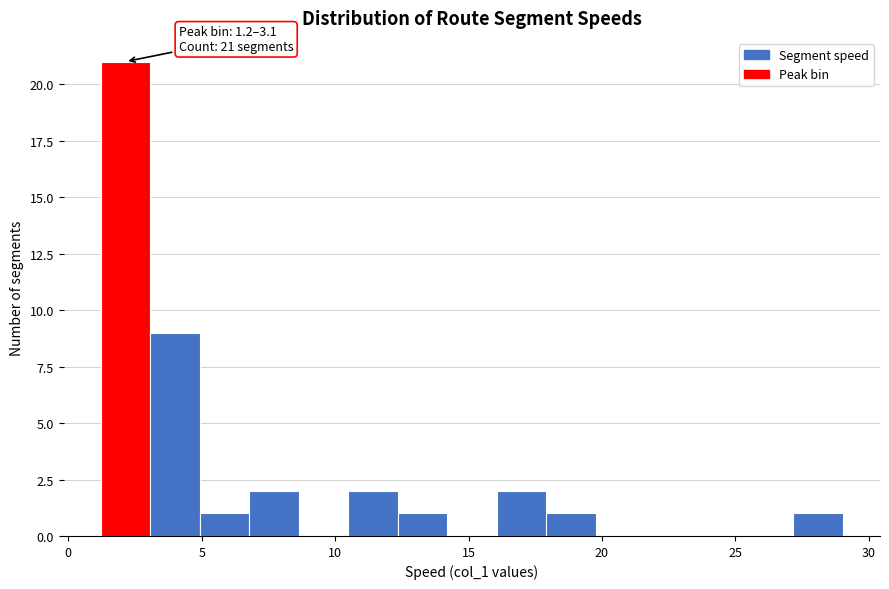

Read against the x-axis, roughly where is the centre of the tallest bar?

2.0